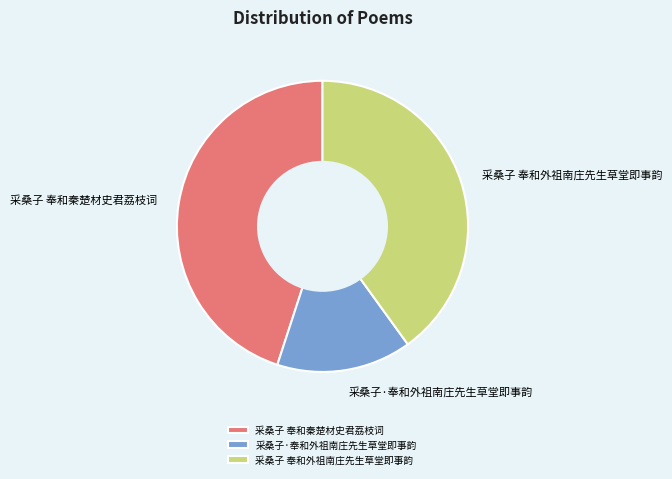

Is the sum of 采桑子 奉和秦楚材史君荔枝词 and 采桑子 奉和外祖南庄先生草堂即事韵 greater than half?

Yes